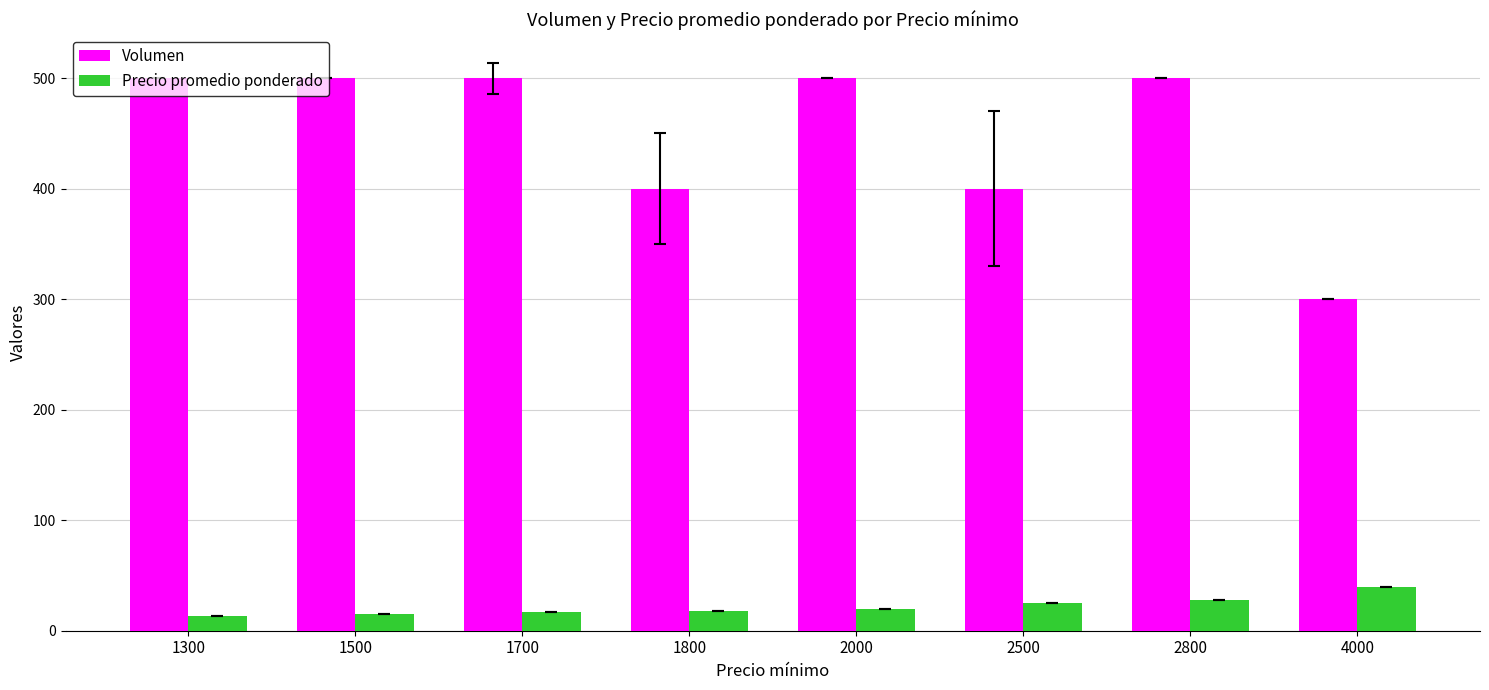

How many series are shown in this chart?

2